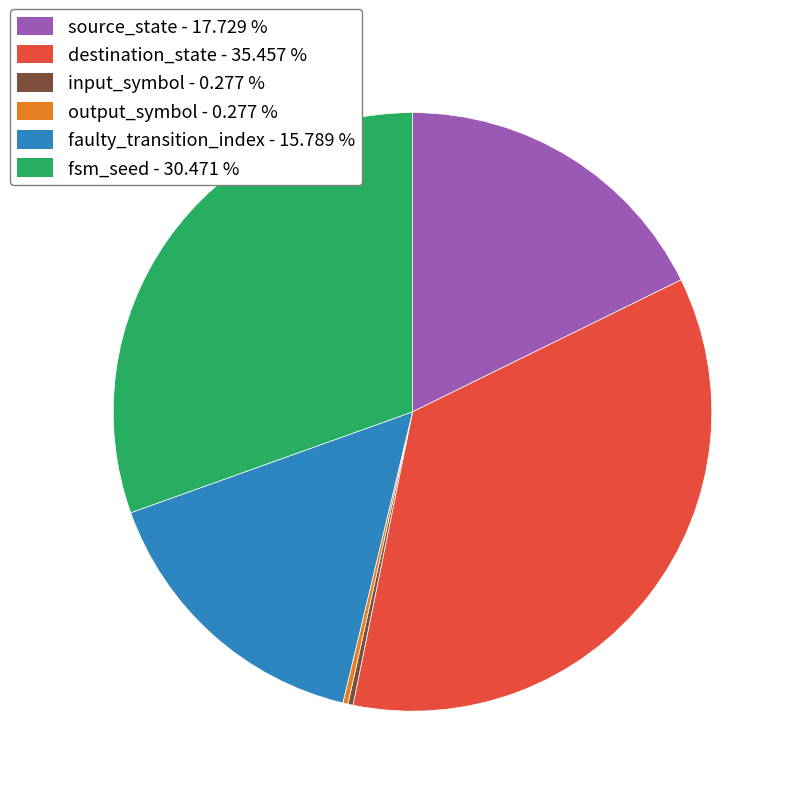

Is the sum of source_state - 17.729 % and fsm_seed - 30.471 % greater than half?

No